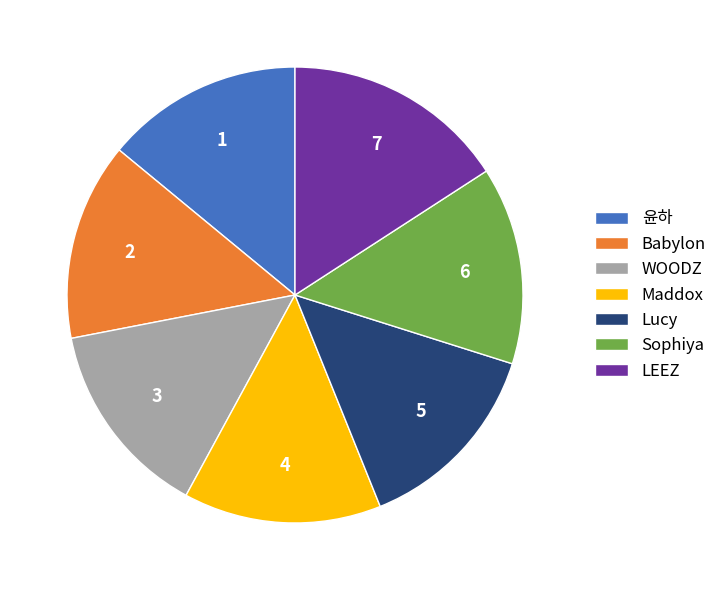

Does Sophiya account for over 50% of the chart?

No